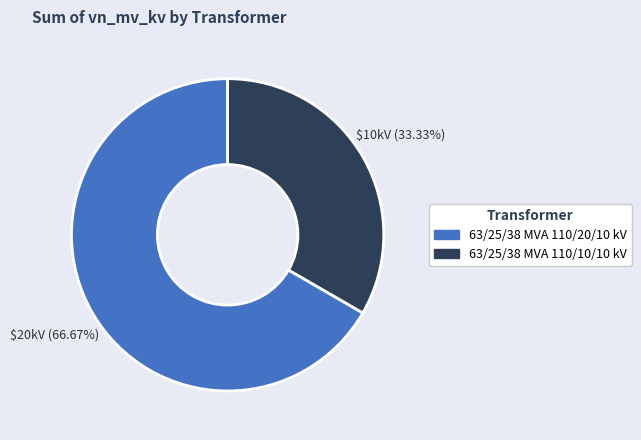

To the nearest percent, what is the difference between the 63/25/38 MVA 110/10/10 kV and 63/25/38 MVA 110/20/10 kV slice percentages?

33%